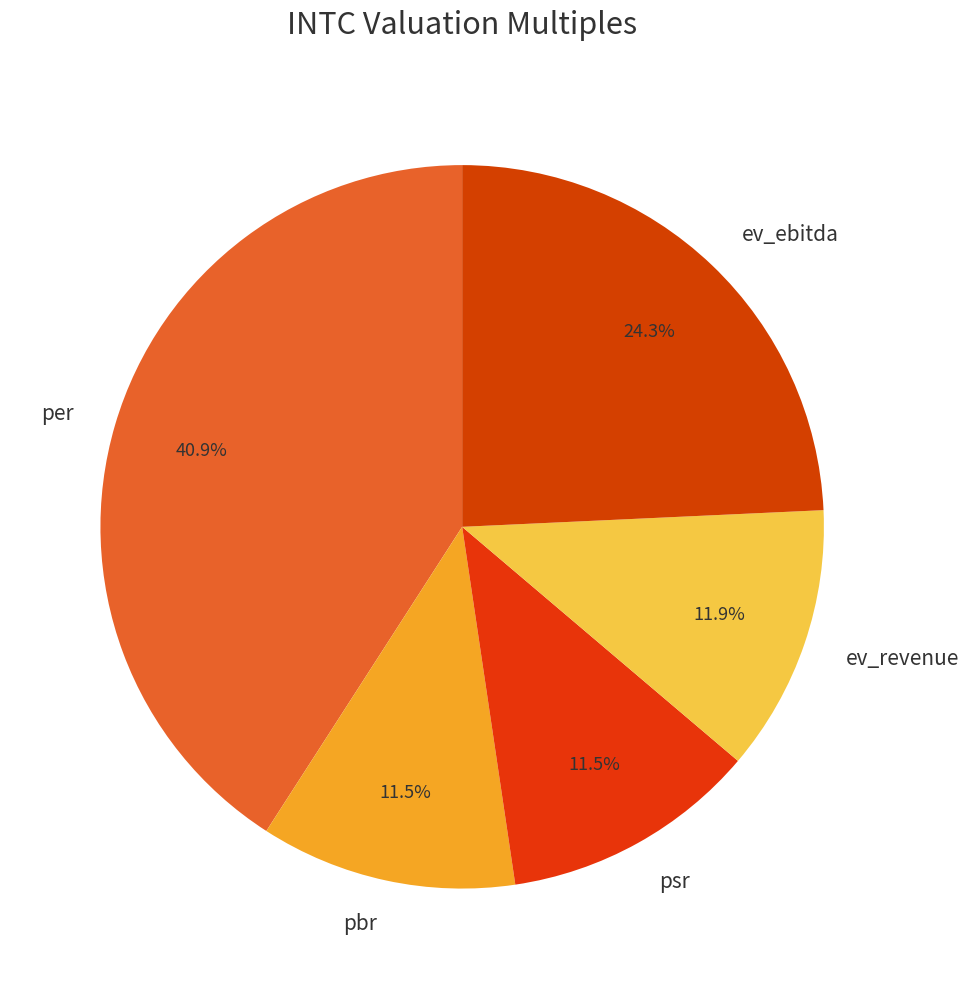

What portion of the pie excludes ev_ebitda?

75.7%